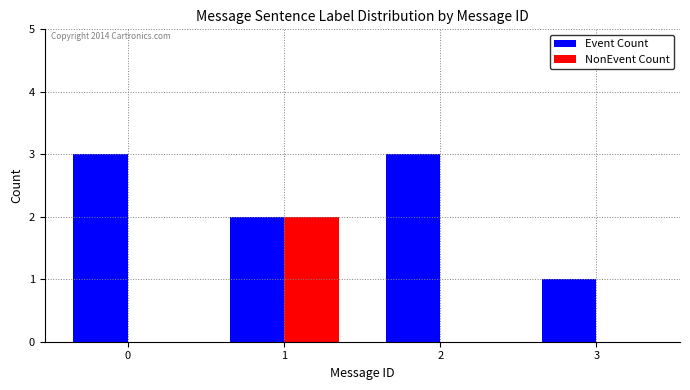

What is the spread (max minus min) of values at 0?

3